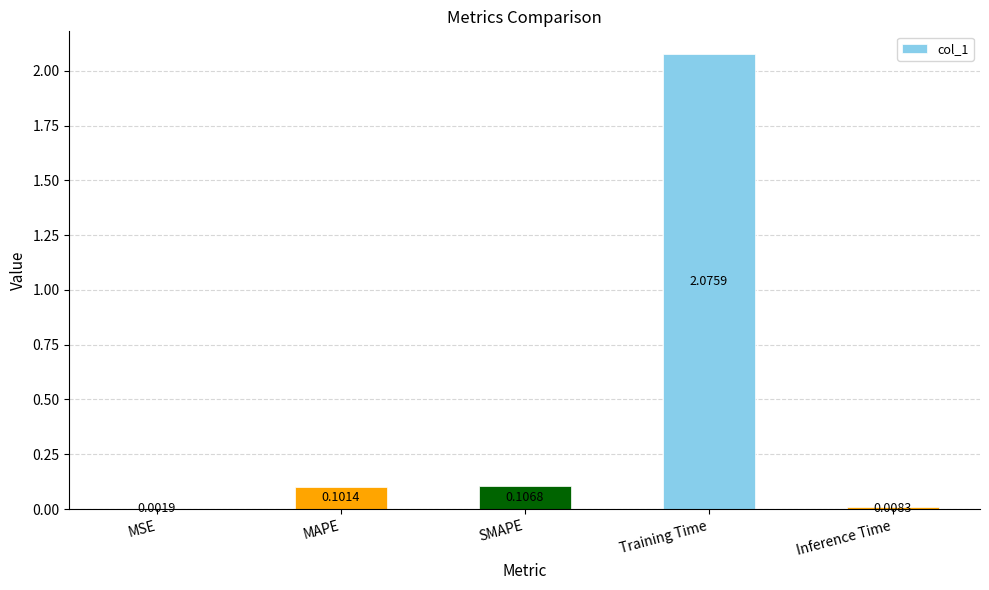

Is it true that the value at Training Time is 1.4?

False